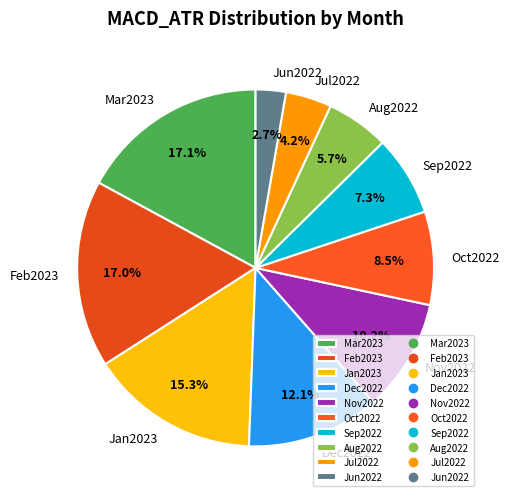

Does any single category account for the majority?

No